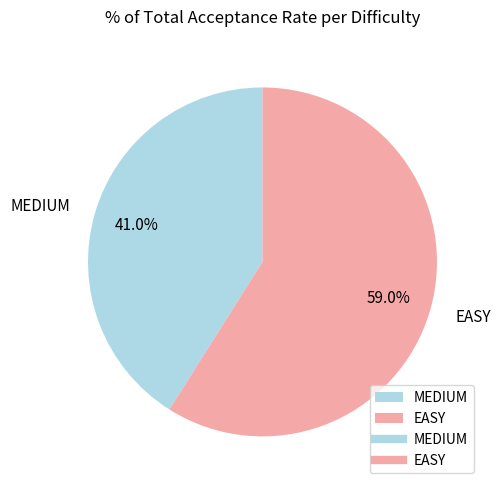

To the nearest percent, what percentage of the pie is EASY?

59%